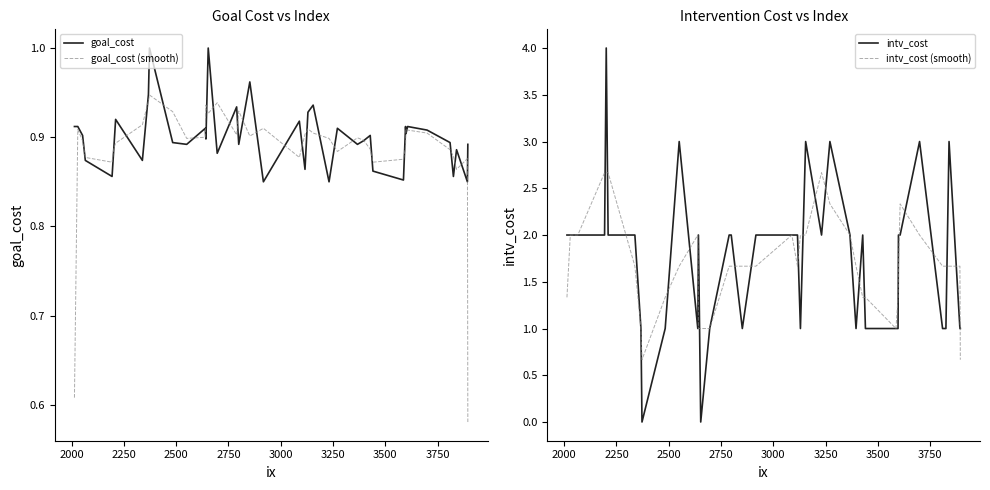

What is the minimum value for intv_cost (smooth)?

0.7